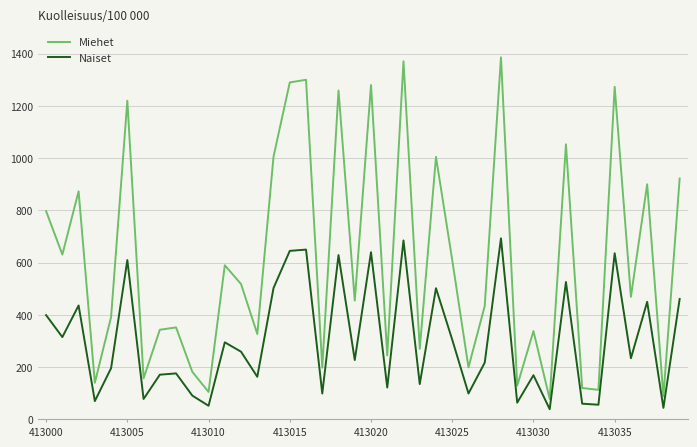

What is the greatest value displayed?

1386